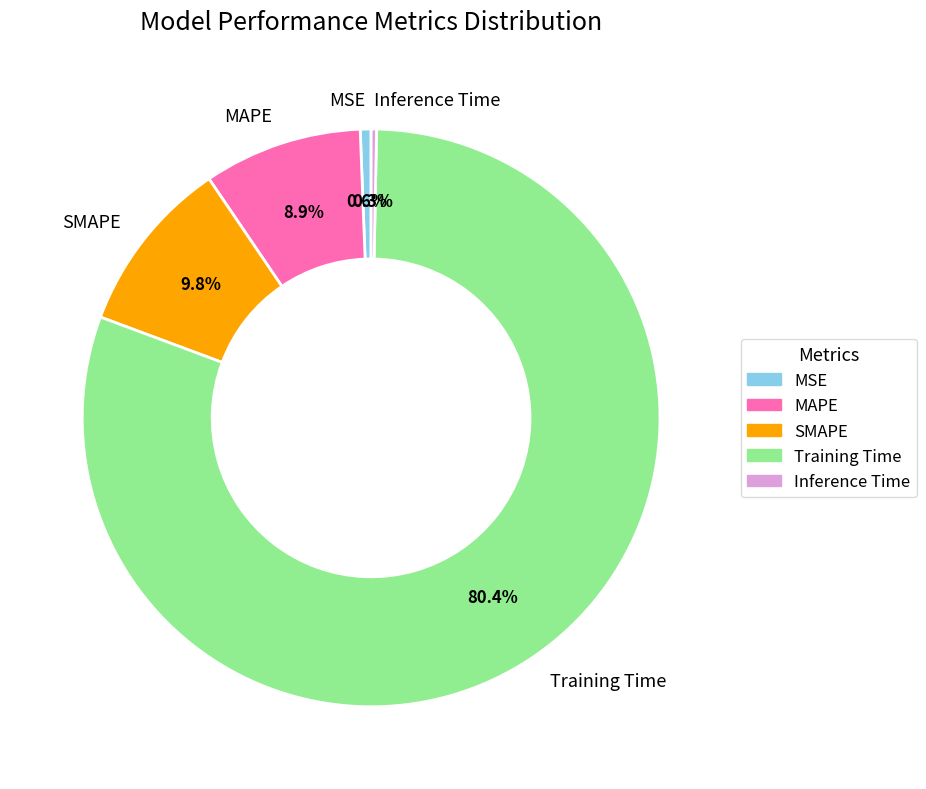

Is there any slice that represents more than half of the pie?

Yes